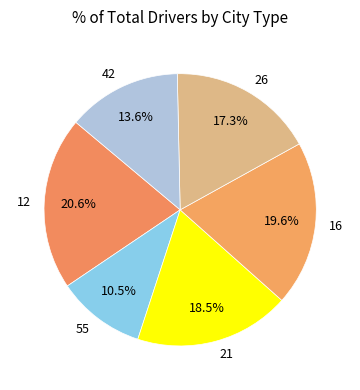

Which slice is the smallest?

55